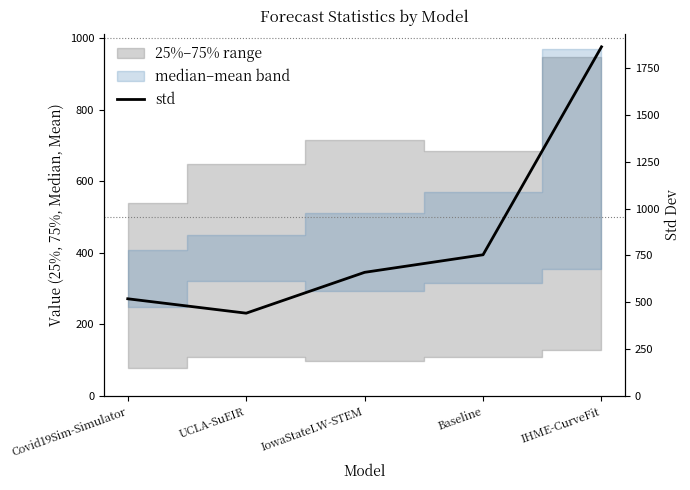

The chart shows a value of 431.3 at IowaStateLW-STEM. True or false?

False